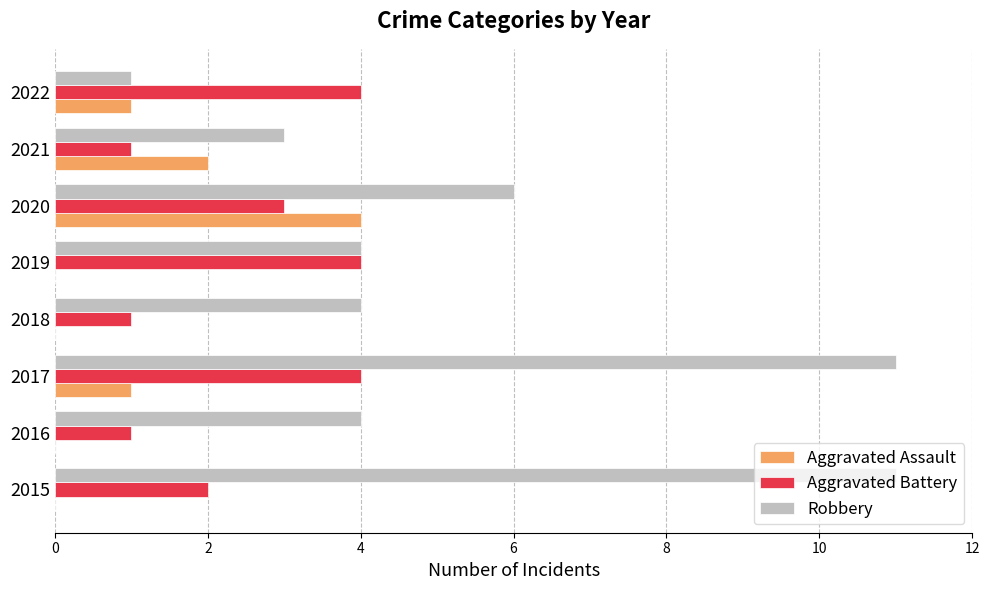

True or false: Aggravated Battery has a value of 1 at 2020.

False